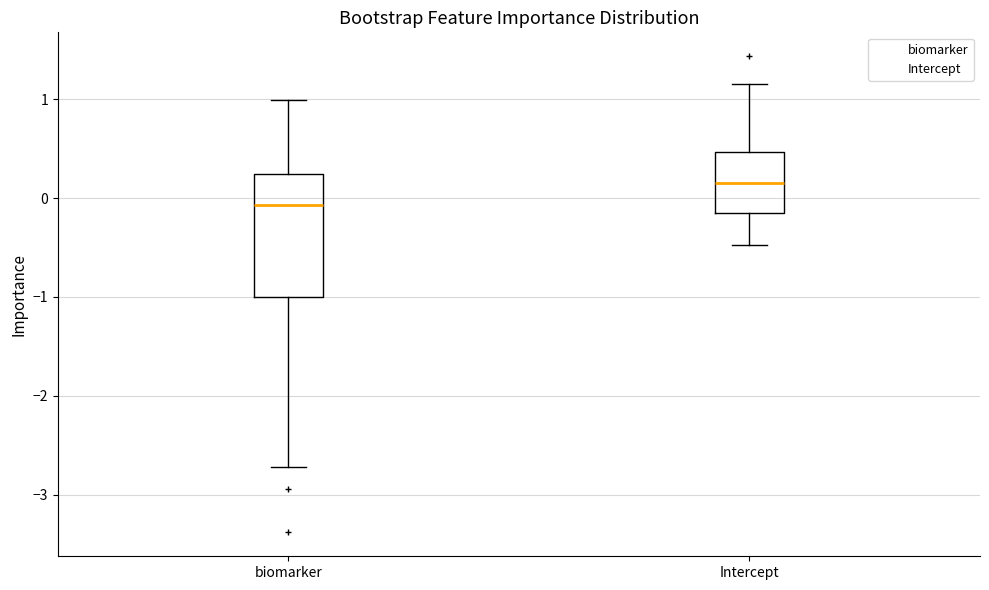

Reading left to right, transcribe this box plot: for each box, give where its median line is, the range the box spans, and where its two whiskers end, as read against the y-axis. The values are not printed on the chart, so give them approximately, as read against the axis.

biomarker: median -0.1, box -1.0 to 0.2, whiskers -2.7 to 1.0
Intercept: median 0.2, box -0.1 to 0.5, whiskers -0.5 to 1.2